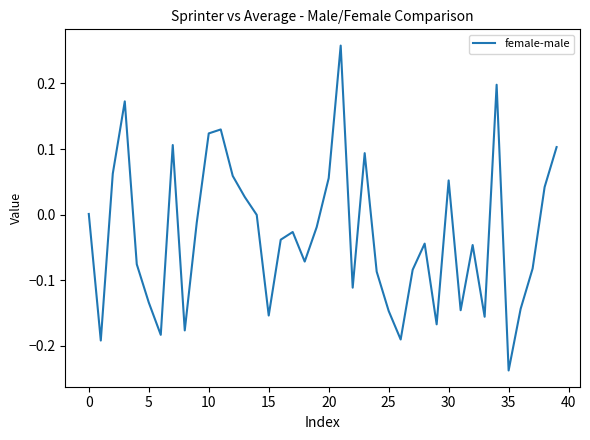

What is the difference between the maximum and minimum values?

0.5